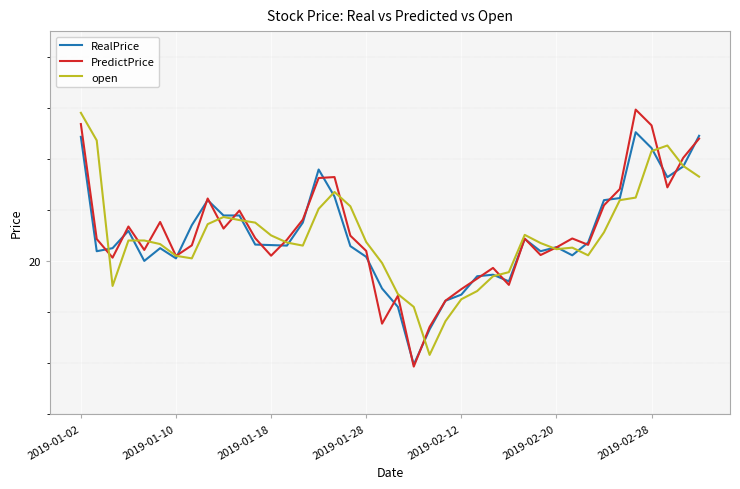

Does the chart display data point markers on the line(s)?

No